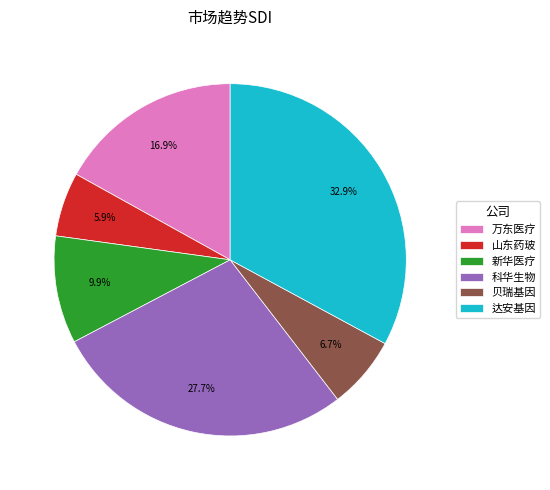

To the nearest percent, what portion does 达安基因 represent?

33%